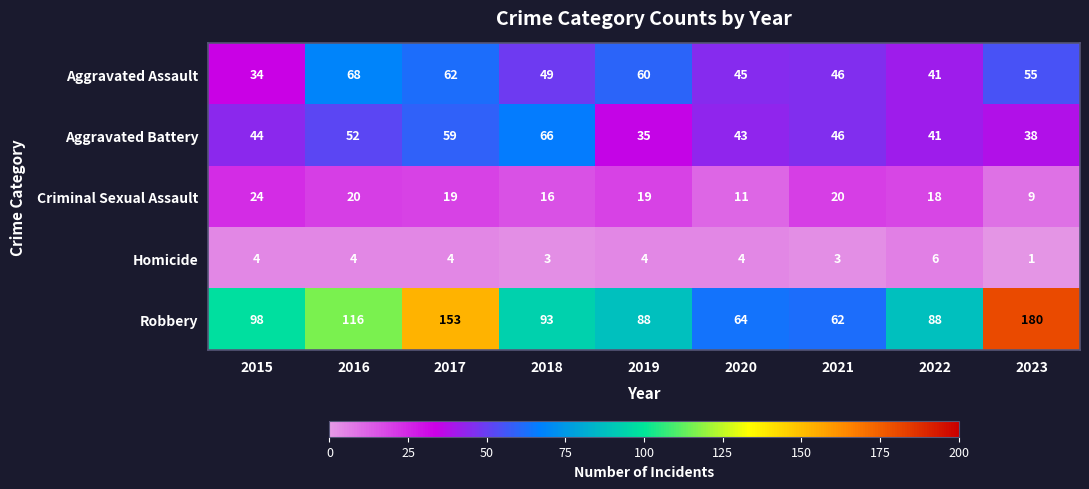

At which label does Robbery first exceed 93?

2015